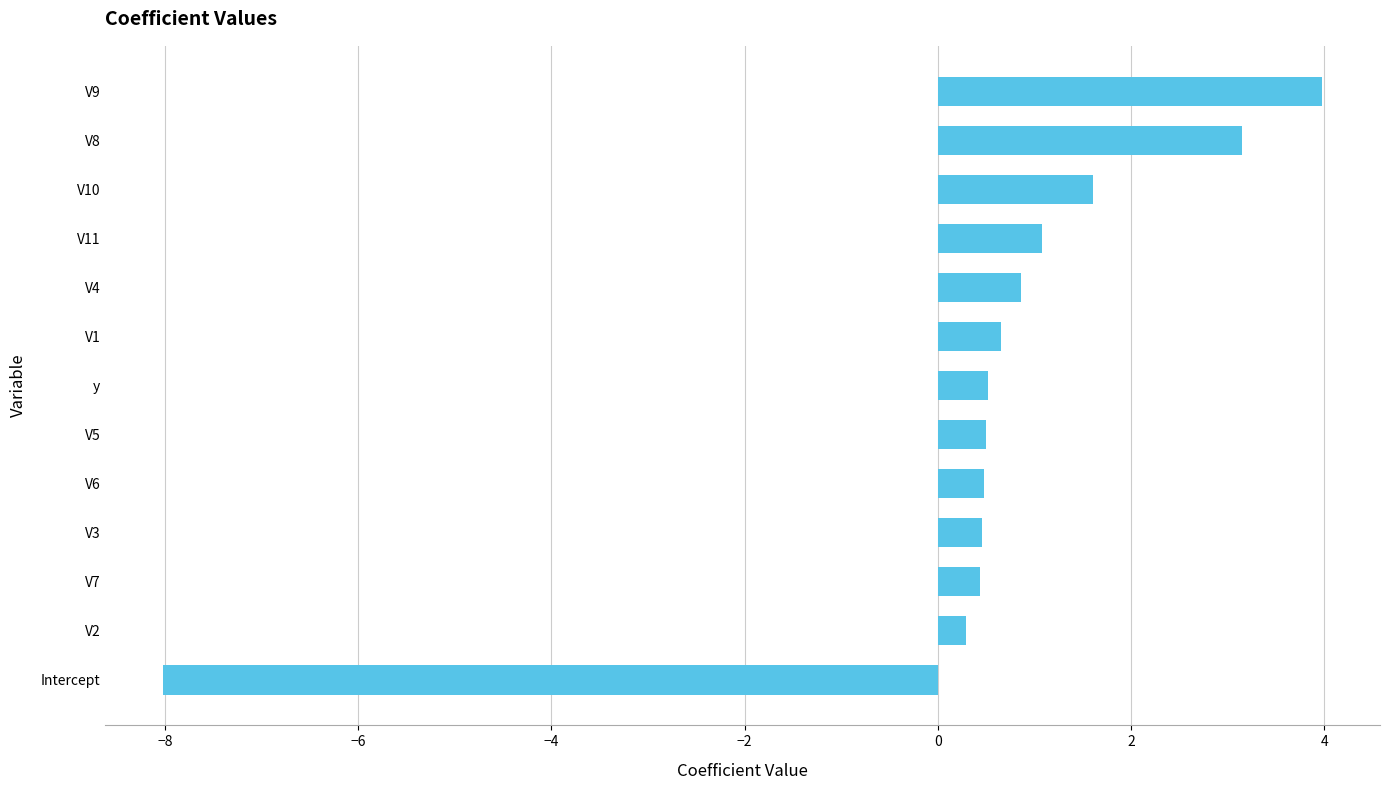

The chart shows a value of 1.6 at V10. True or false?

True